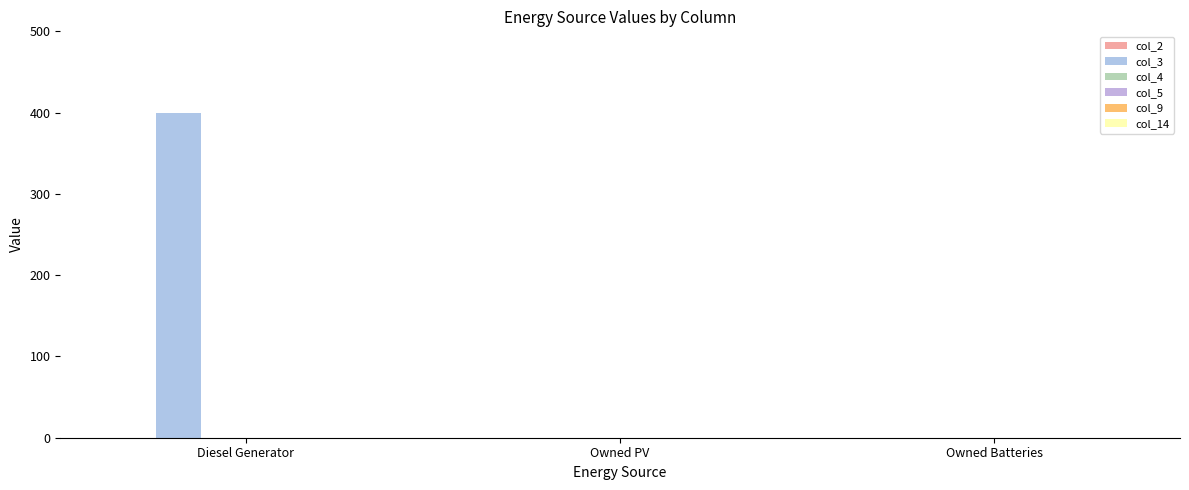

Count the number of values greater than 0.

1